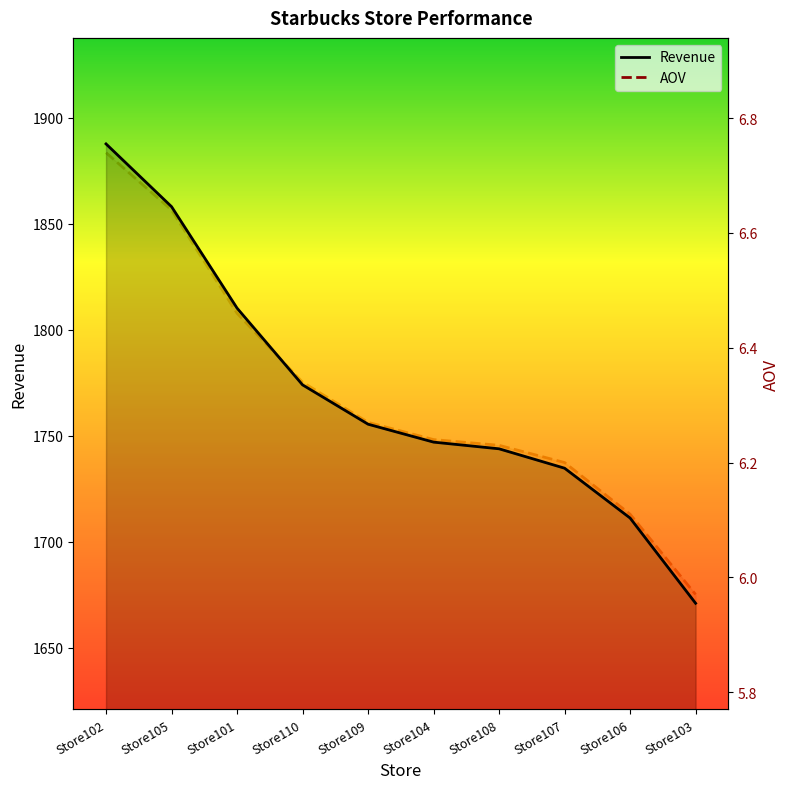

What is the difference between the maximum and second lowest values in the AOV series?

0.6